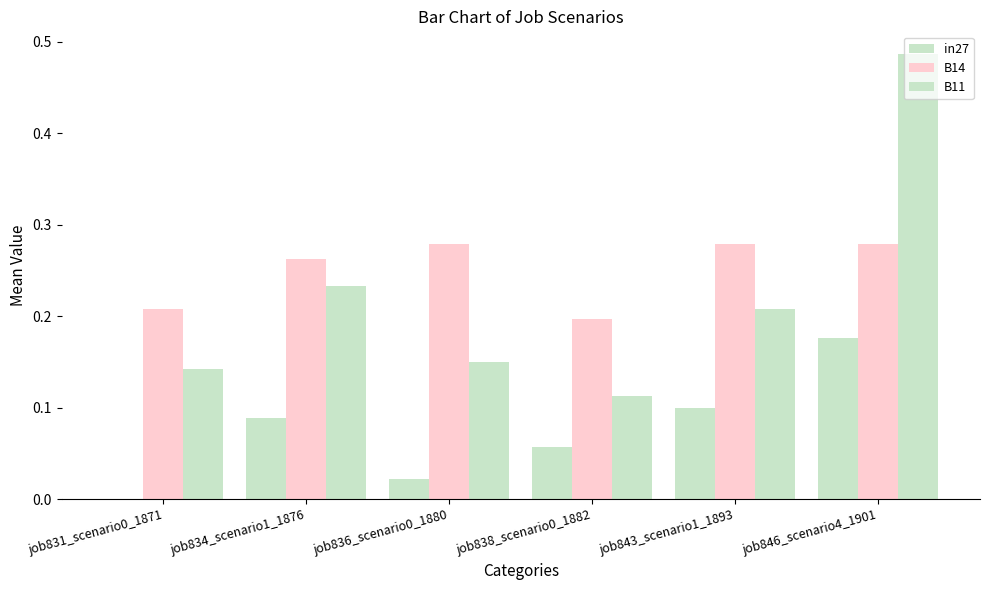

At which label does B11 reach its peak?

job846_scenario4_1901